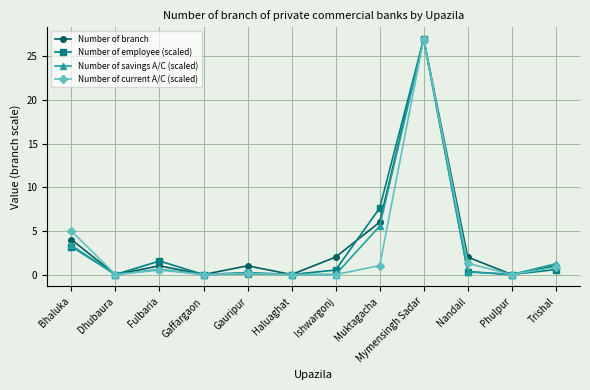

What are all the series names shown in the legend?

Number of branch, Number of employee (scaled), Number of savings A/C (scaled), Number of current A/C (scaled)